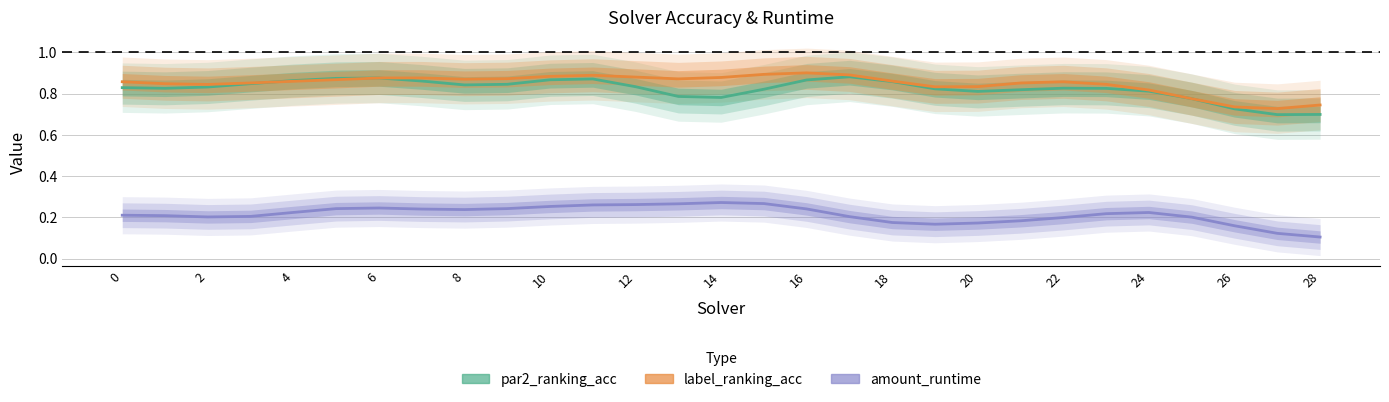

Count the number of categories in the chart.

29